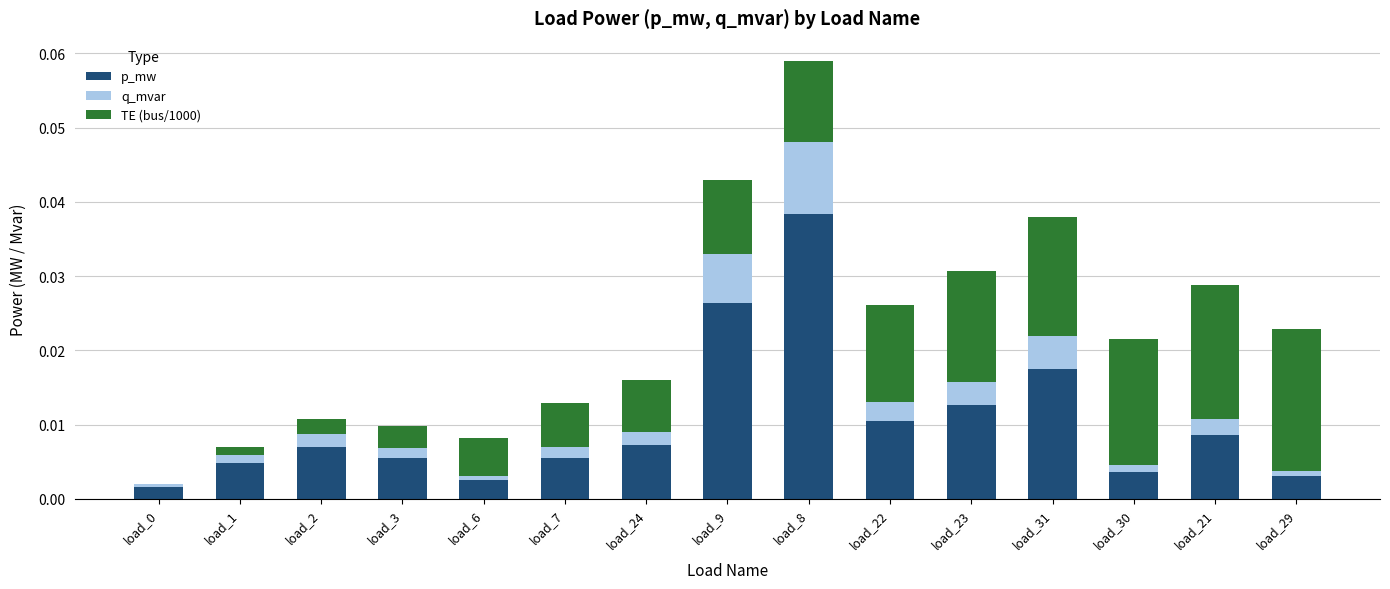

The p_mw series shows 0.0 at load_8. True or false?

True